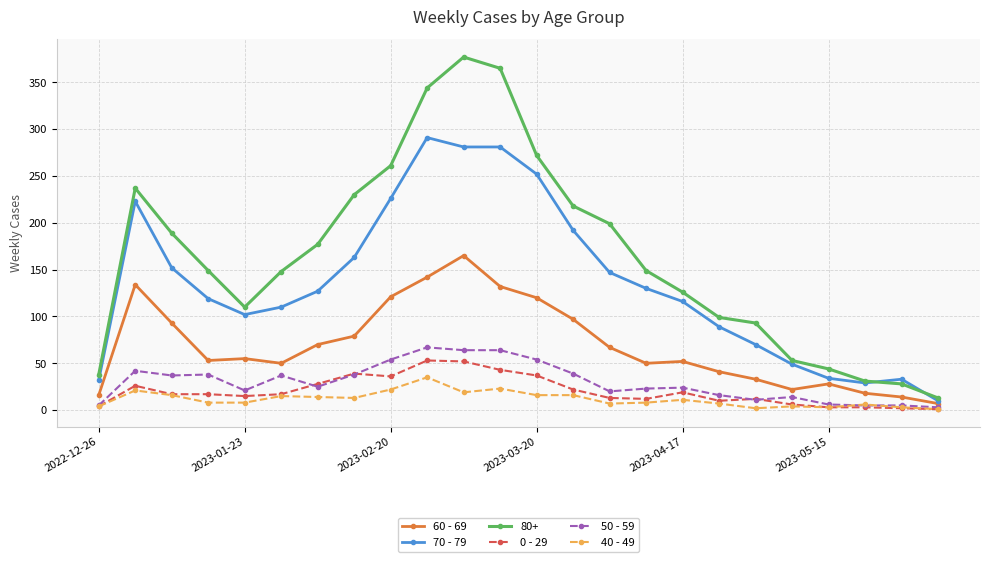

What is the value of the 60 - 69 point at the 1st from the left?

16